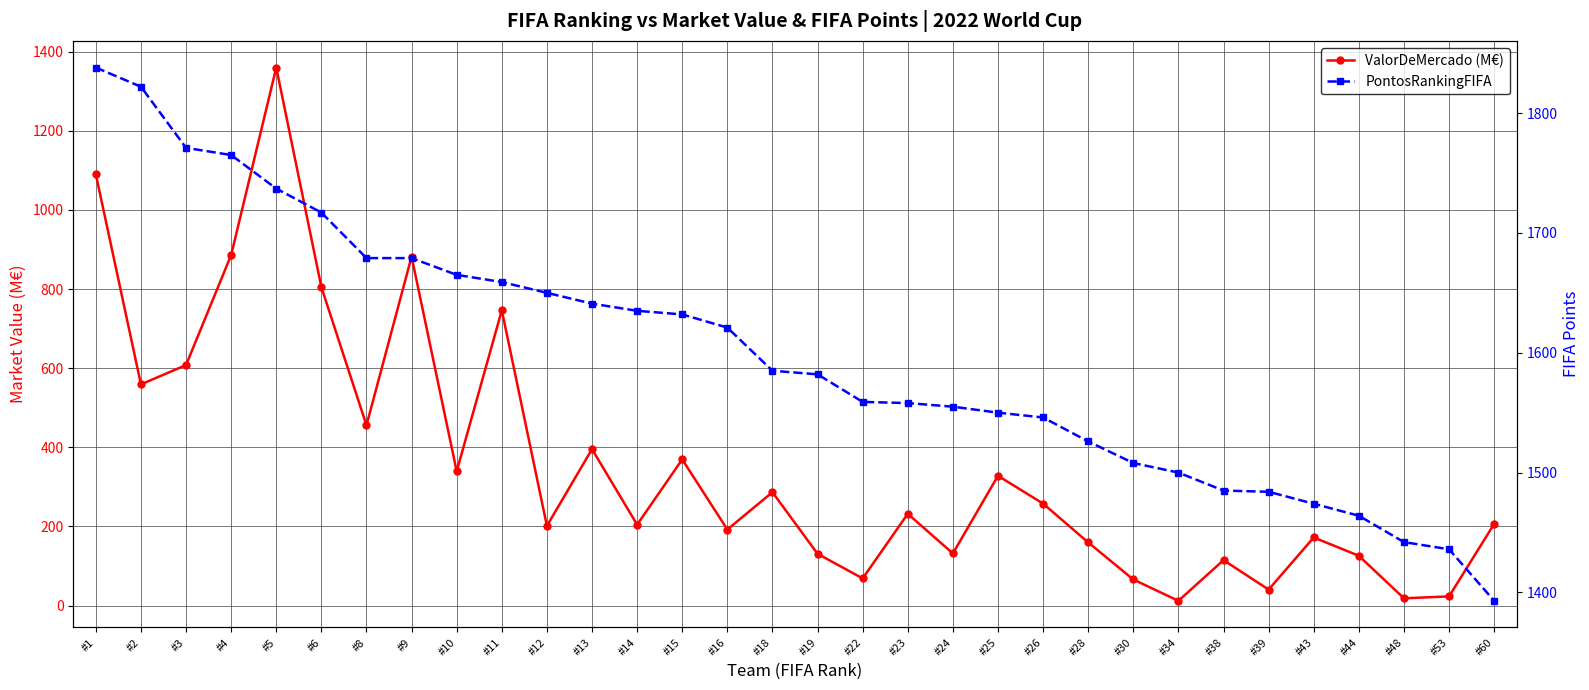

Which series has the largest total across all categories?

PontosRankingFIFA